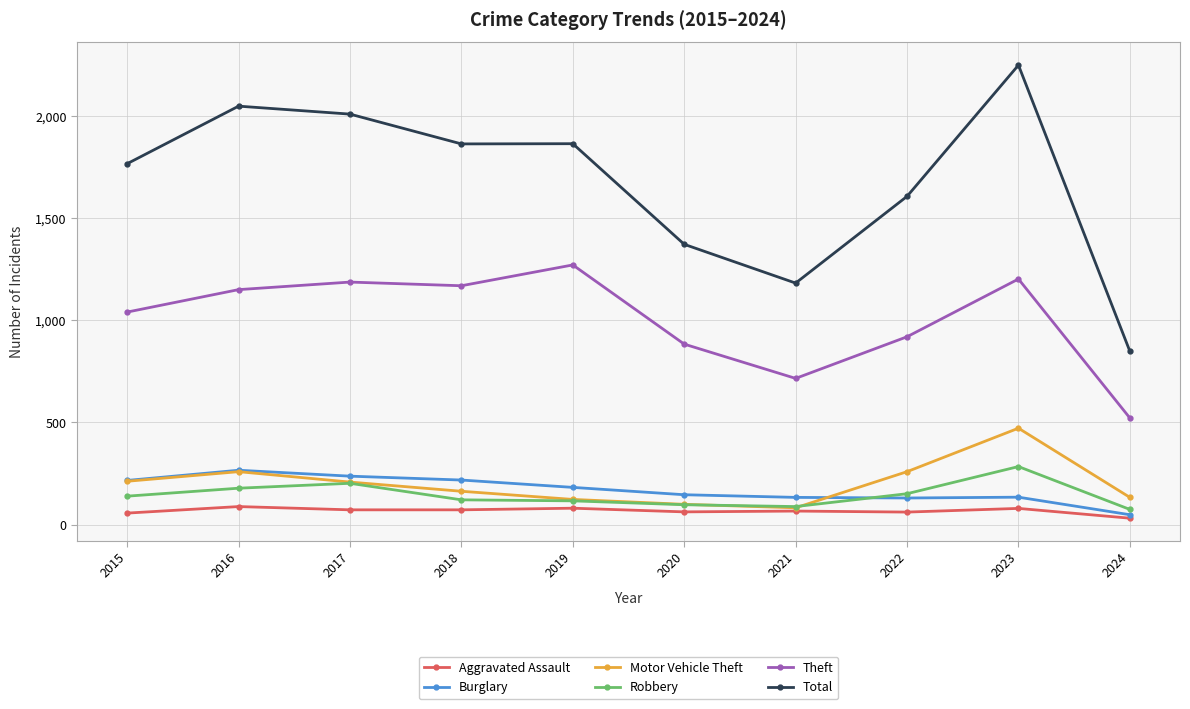

What is the average value of the Robbery series?

145